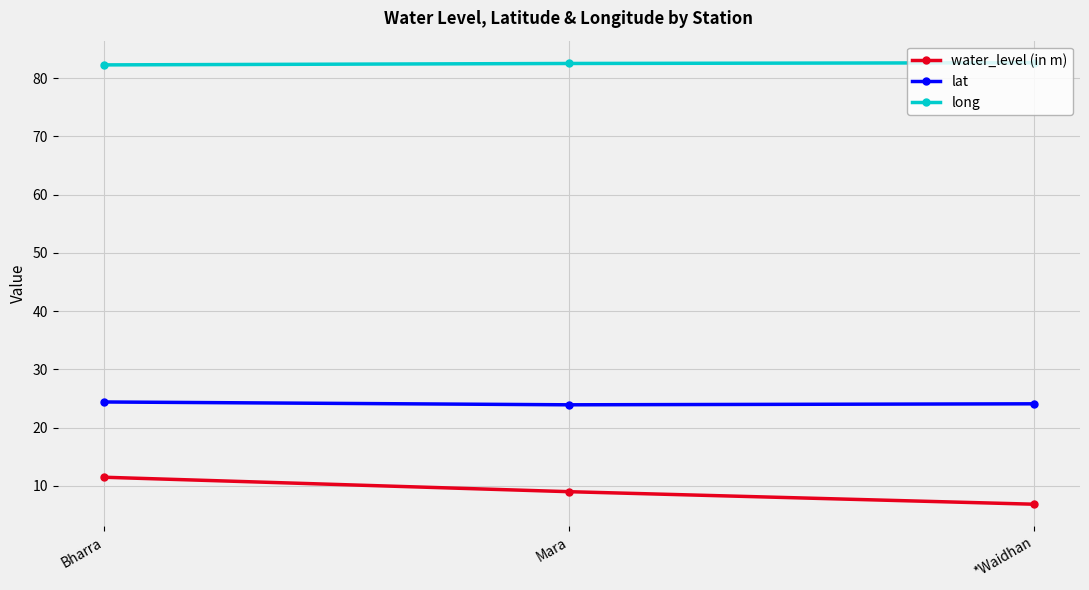

What is the spread (max minus min) of values at Bharra?

70.8